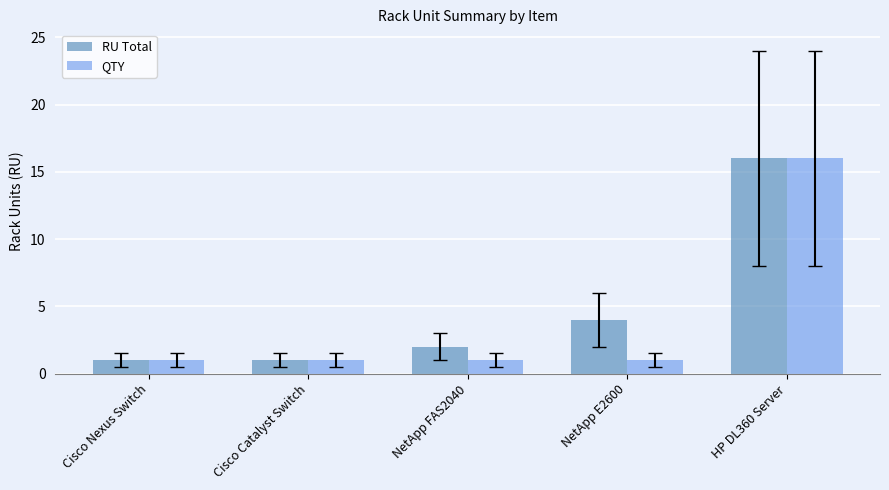

Reading left to right, list all the values displayed in this chart.

RU Total: Cisco Nexus Switch=1	Cisco Catalyst Switch=1	NetApp FAS2040=2	NetApp E2600=4	HP DL360 Server=16
QTY: Cisco Nexus Switch=1	Cisco Catalyst Switch=1	NetApp FAS2040=1	NetApp E2600=1	HP DL360 Server=16